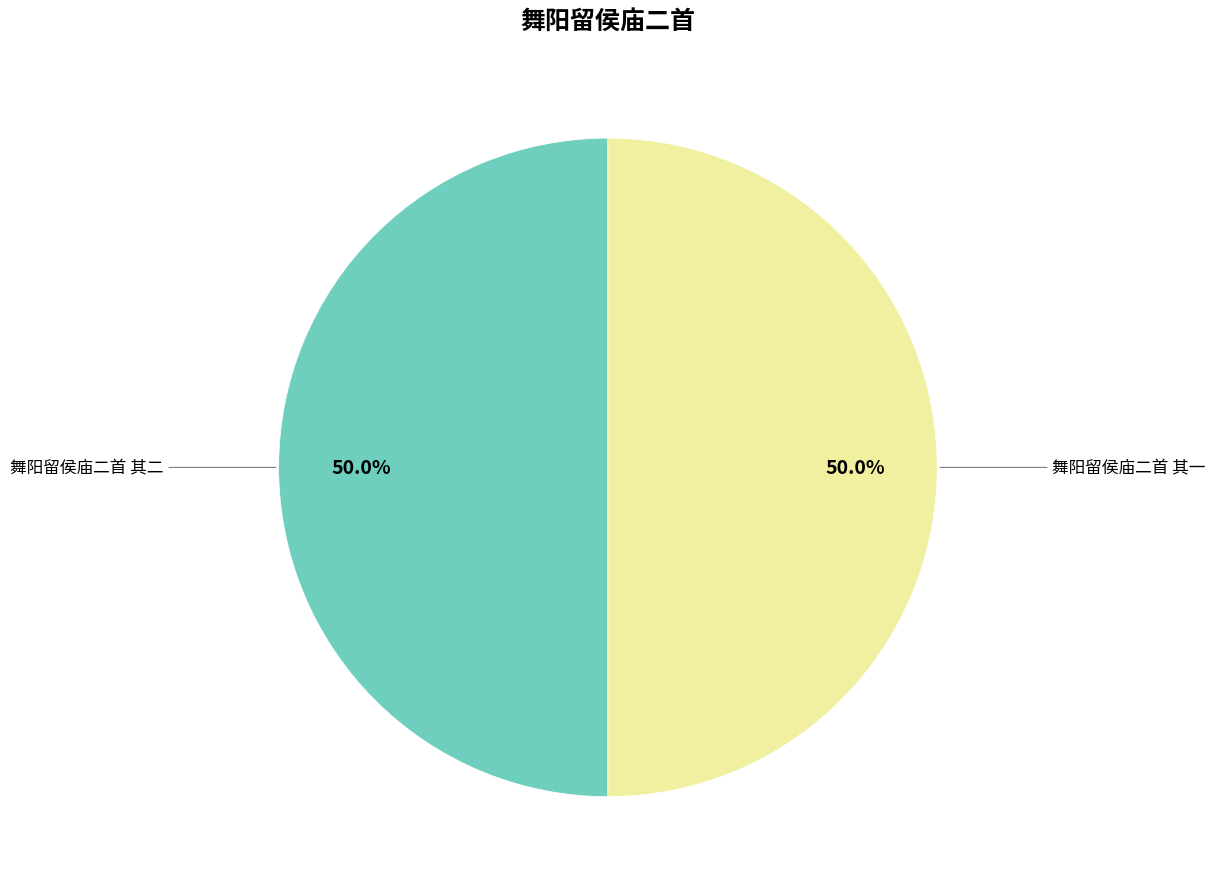

How many segments does this pie chart have?

2